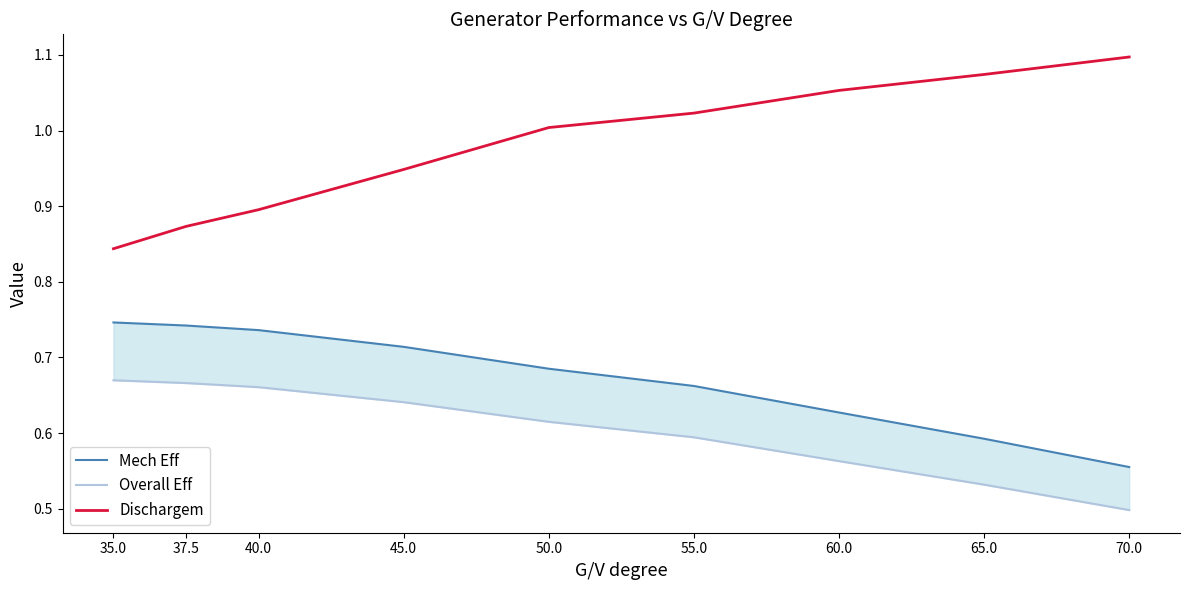

What is the label of the 5th point from the left?

50.0